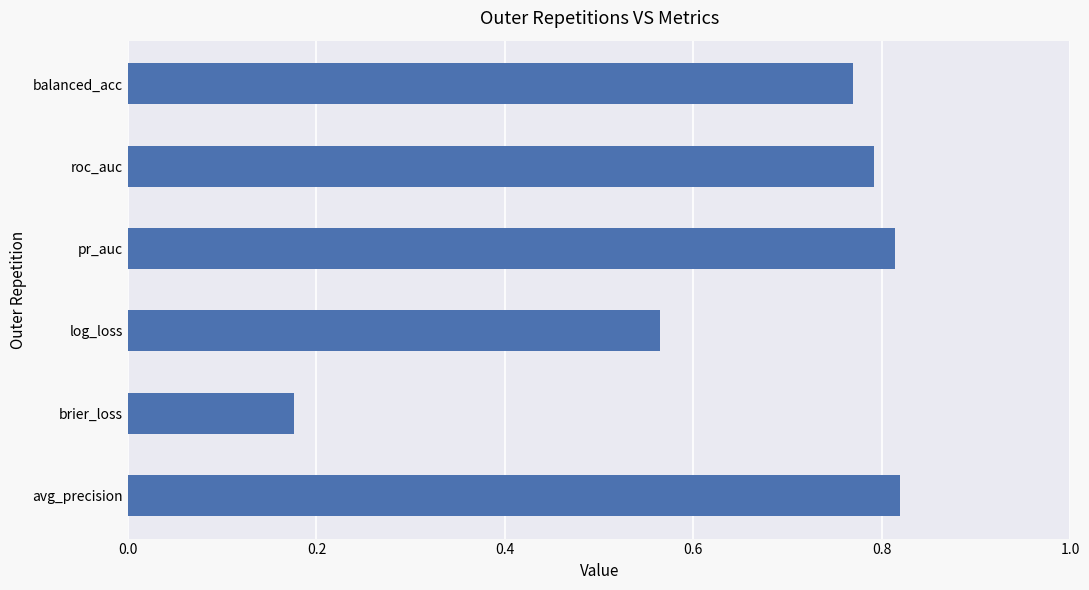

Which category has the lowest value across all series?

brier_loss